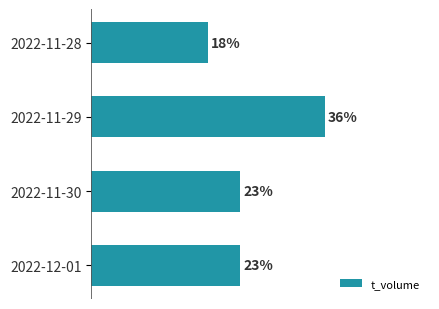

Which label corresponds to the smallest value in the chart?

2022-11-28